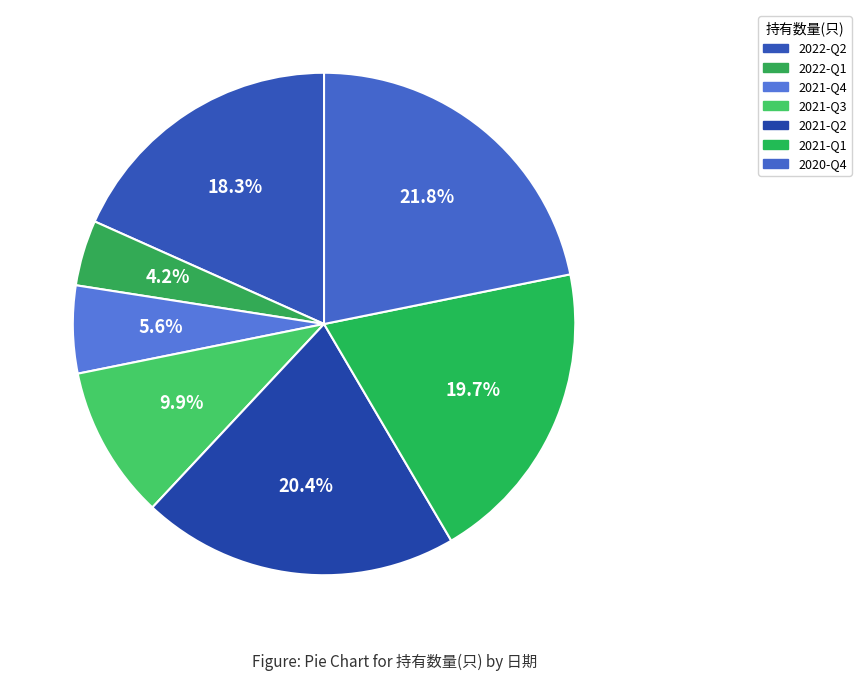

Which slice is the smallest?

2022-Q1